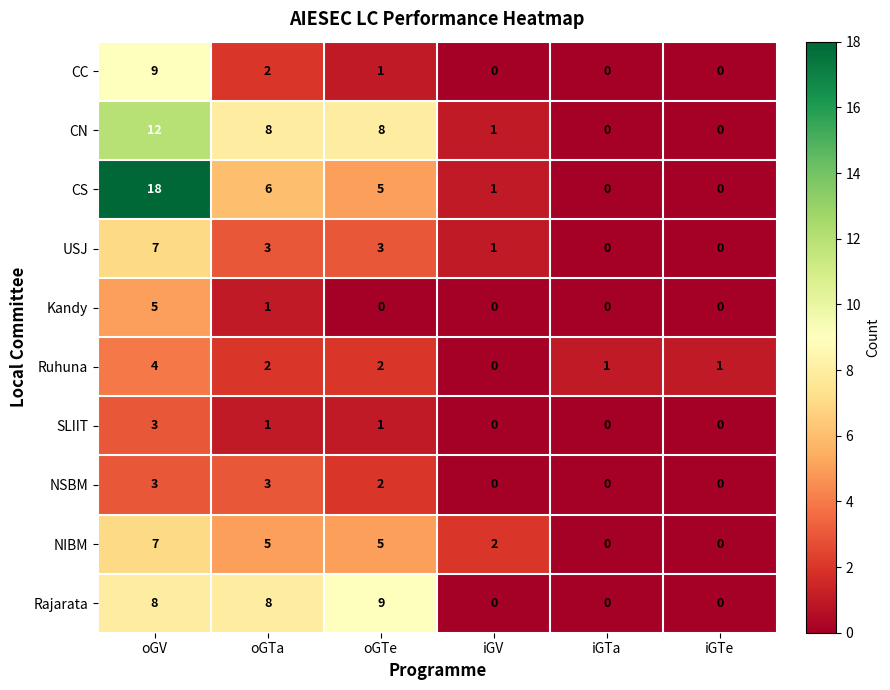

What is the greatest value displayed?

18